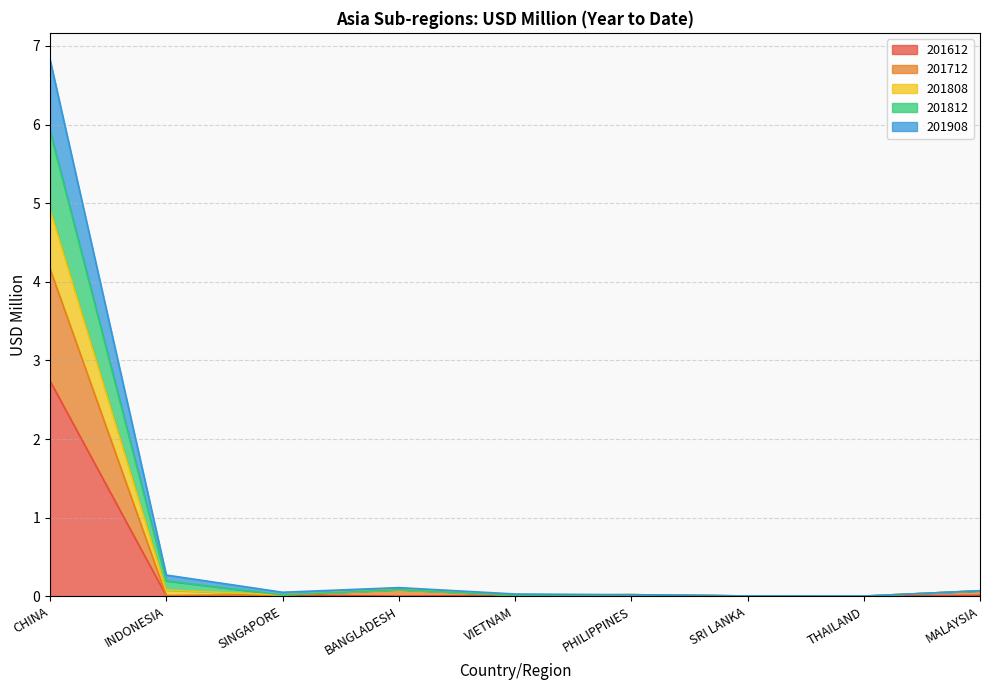

Is it true that 201812 equals 0.1 at BANGLADESH?

True